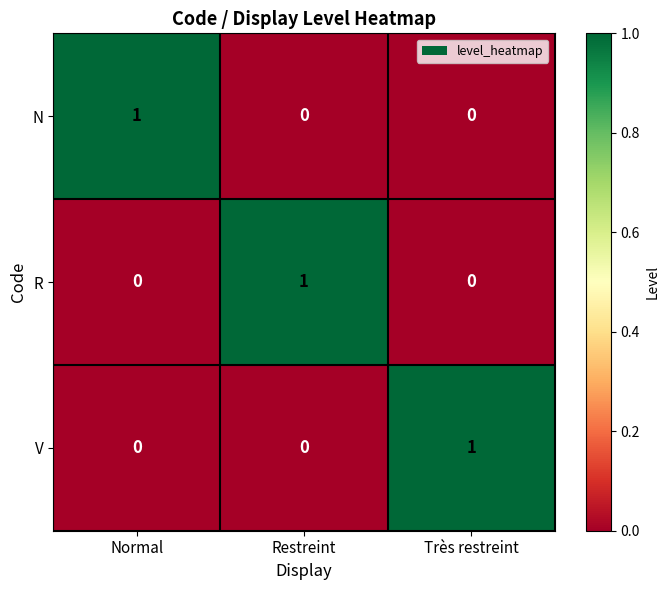

True or false: R has a value of 0 at Normal.

True